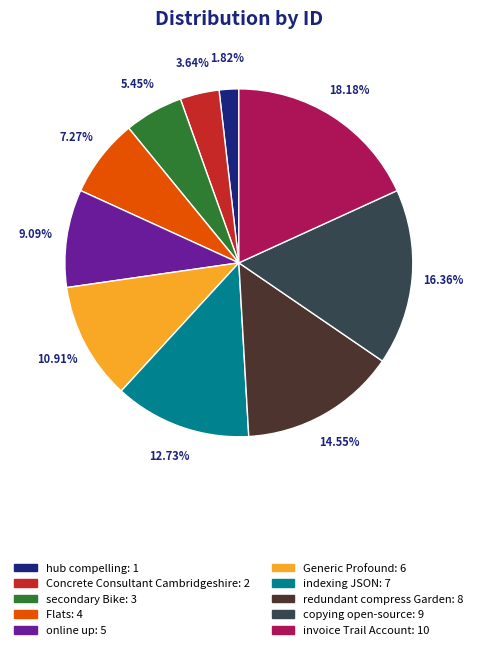

Which has a higher value, Flats or secondary Bike?

Flats